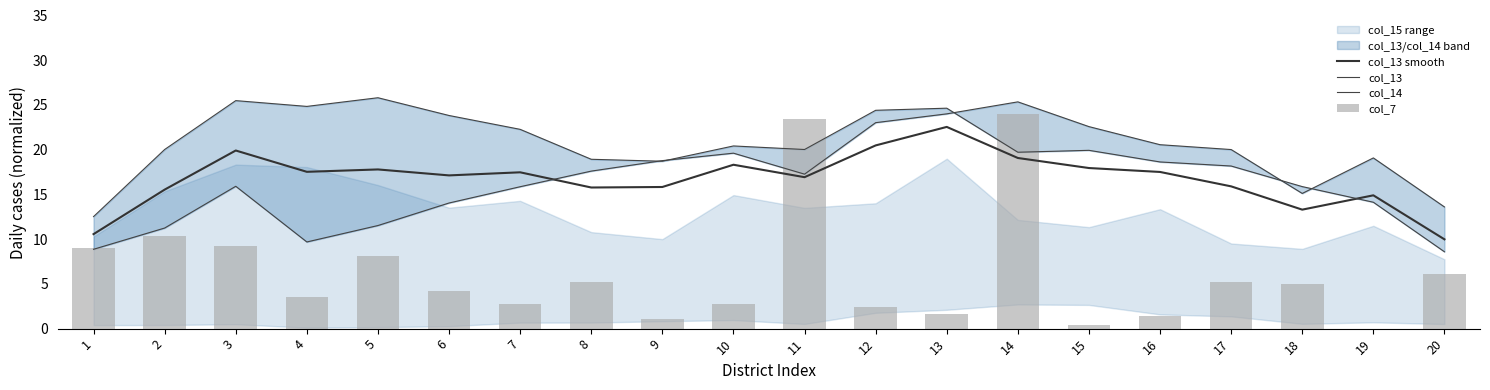

Where is col_13 nearest to the value 17?

18